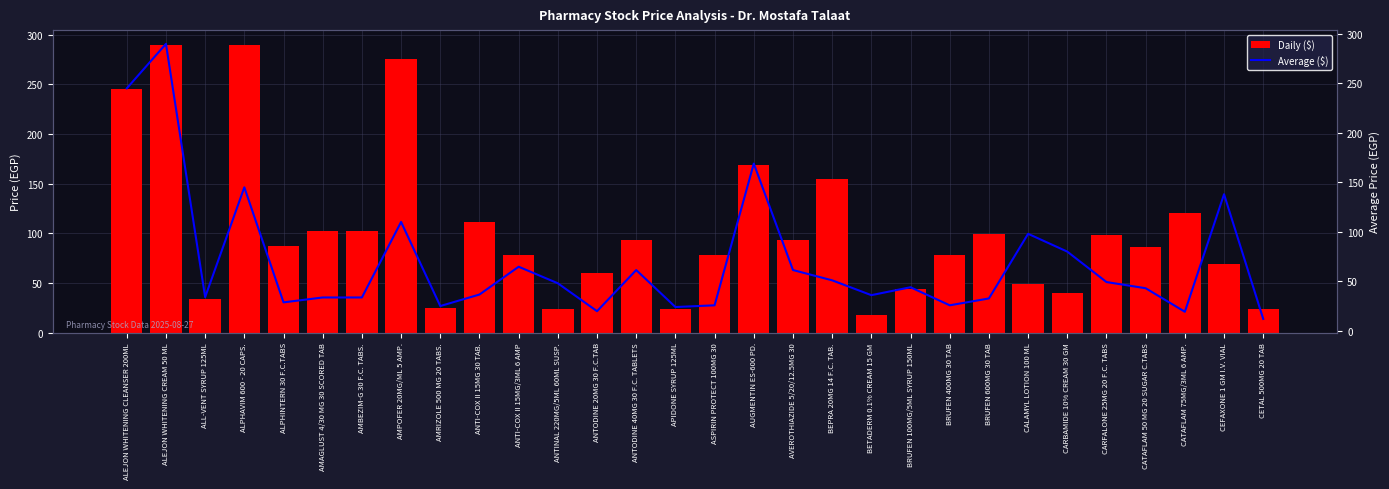

List the series in order of their overall mean, highest first.

Daily ($), Average ($)